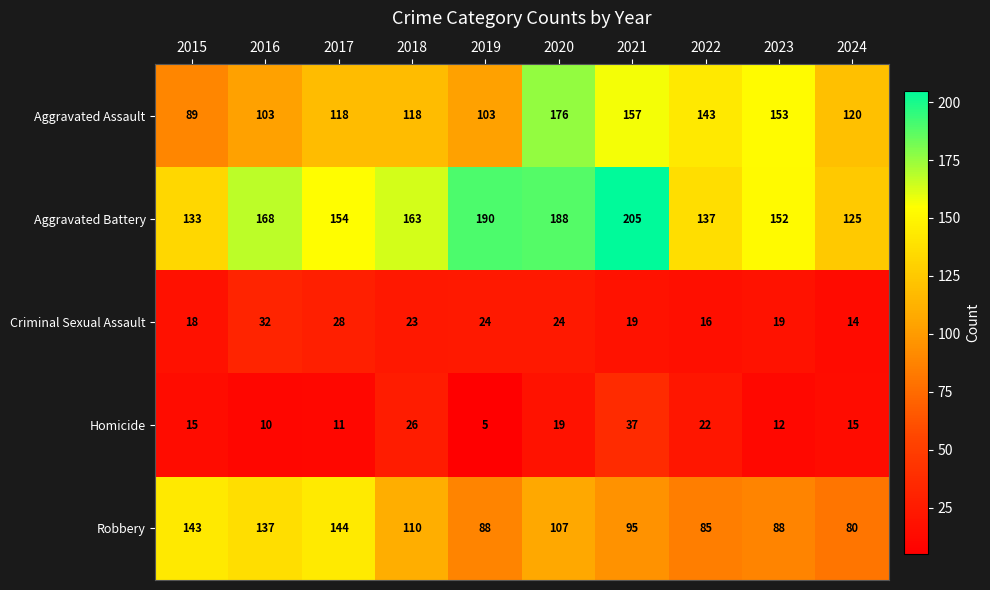

What is the smallest value displayed?

5